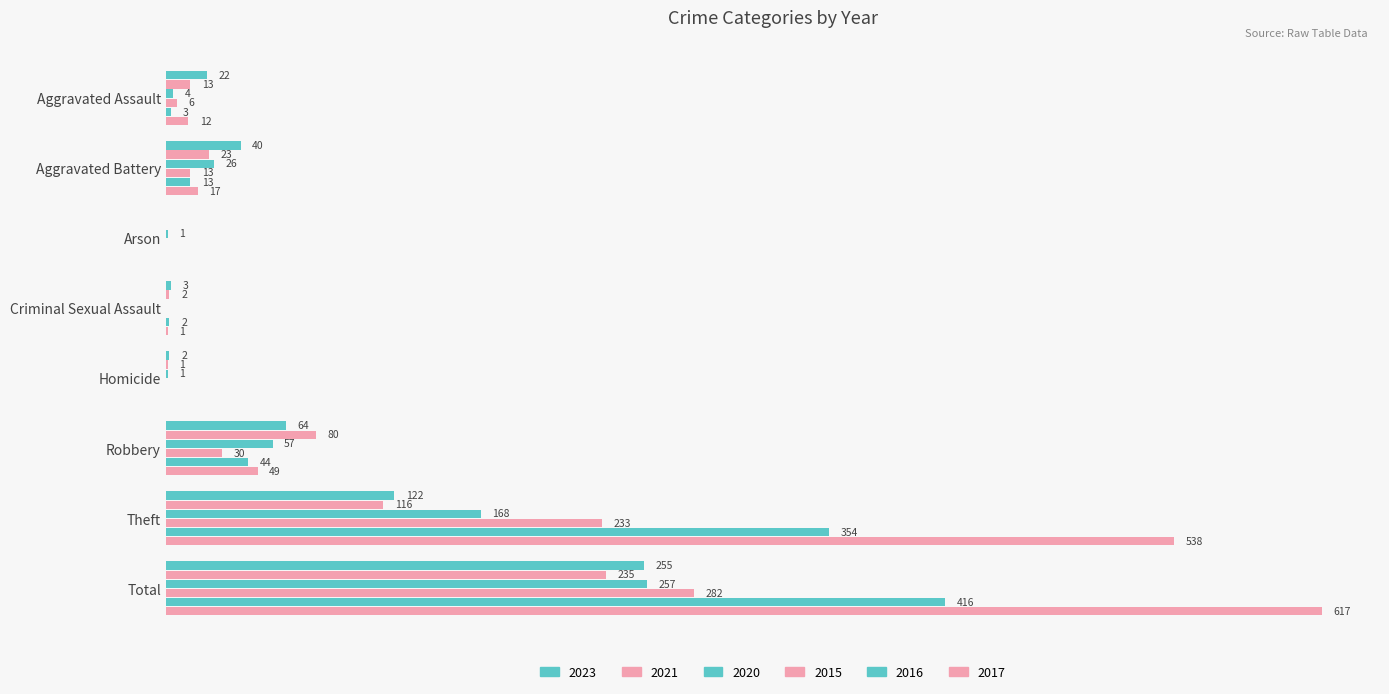

What is the difference between the maximum and minimum values in the 2016 series?

416